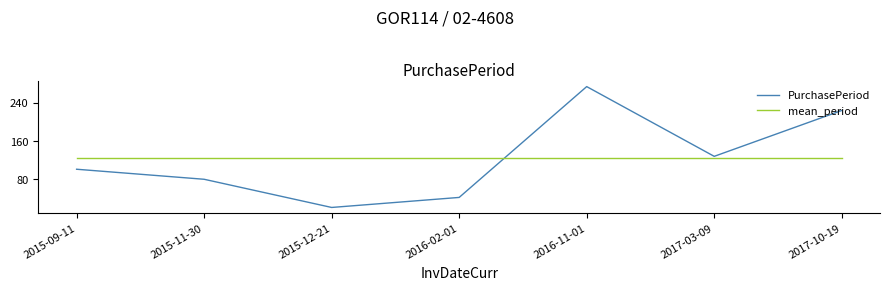

The value of mean_period at 2015-09-11 is 198.9. True or false?

False